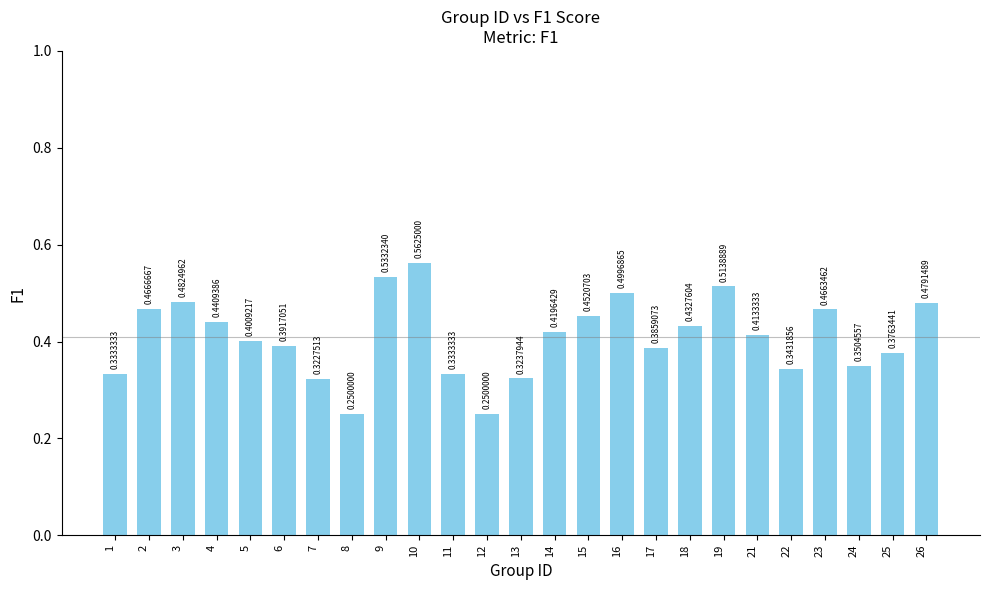

Which category has the highest value across all series?

10